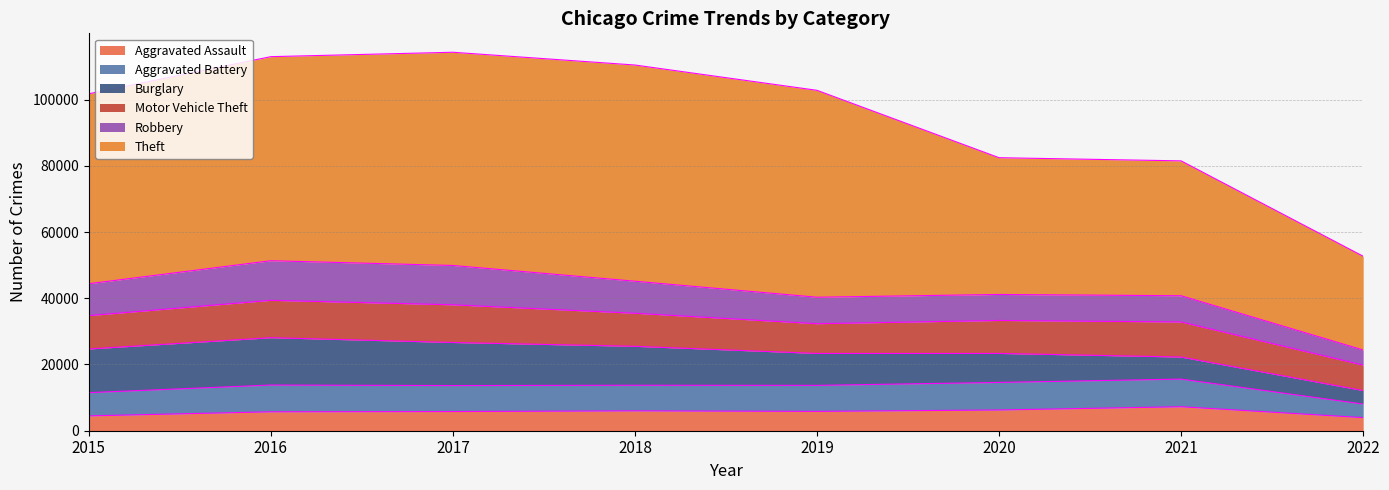

Reading left to right, what are all the values shown in this chart?

Aggravated Assault: 4480	5712	5793	6001	5840	6263	7243	3957
Aggravated Battery: 7018	8085	7845	7735	7857	8320	8347	4099
Burglary: 13184	14289	13001	11746	9639	8754	6655	4067
Motor Vehicle Theft: 10068	11286	11380	9983	8978	9953	10592	7685
Robbery: 9638	11960	11880	9679	7994	7855	7919	4565
Theft: 57347	61618	64380	65281	62476	41293	40727	28309